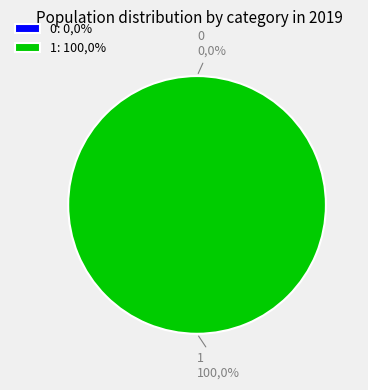

To the nearest percent, what is the average slice percentage?

50%